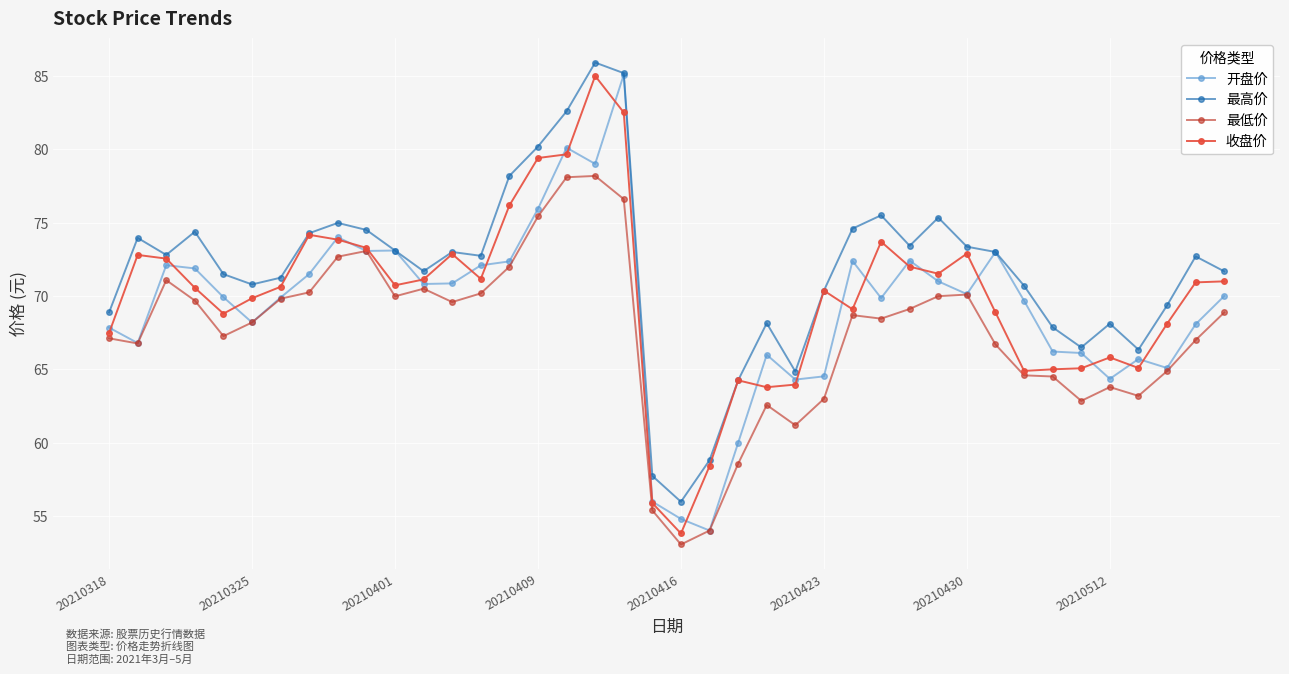

True or false: 最高价 has more than 1 points higher than both neighbors.

True